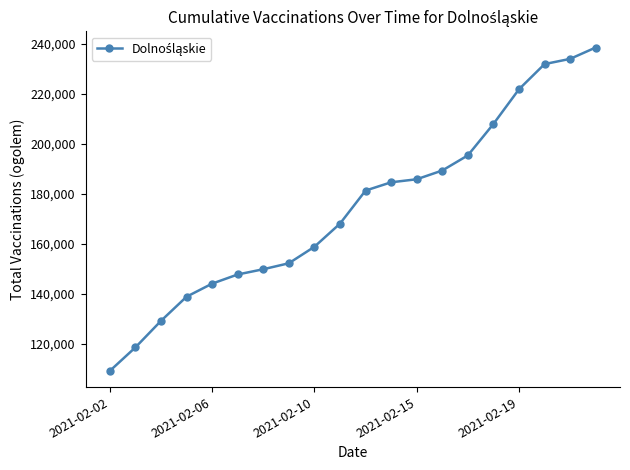

What is the difference between the maximum and minimum values?

129417